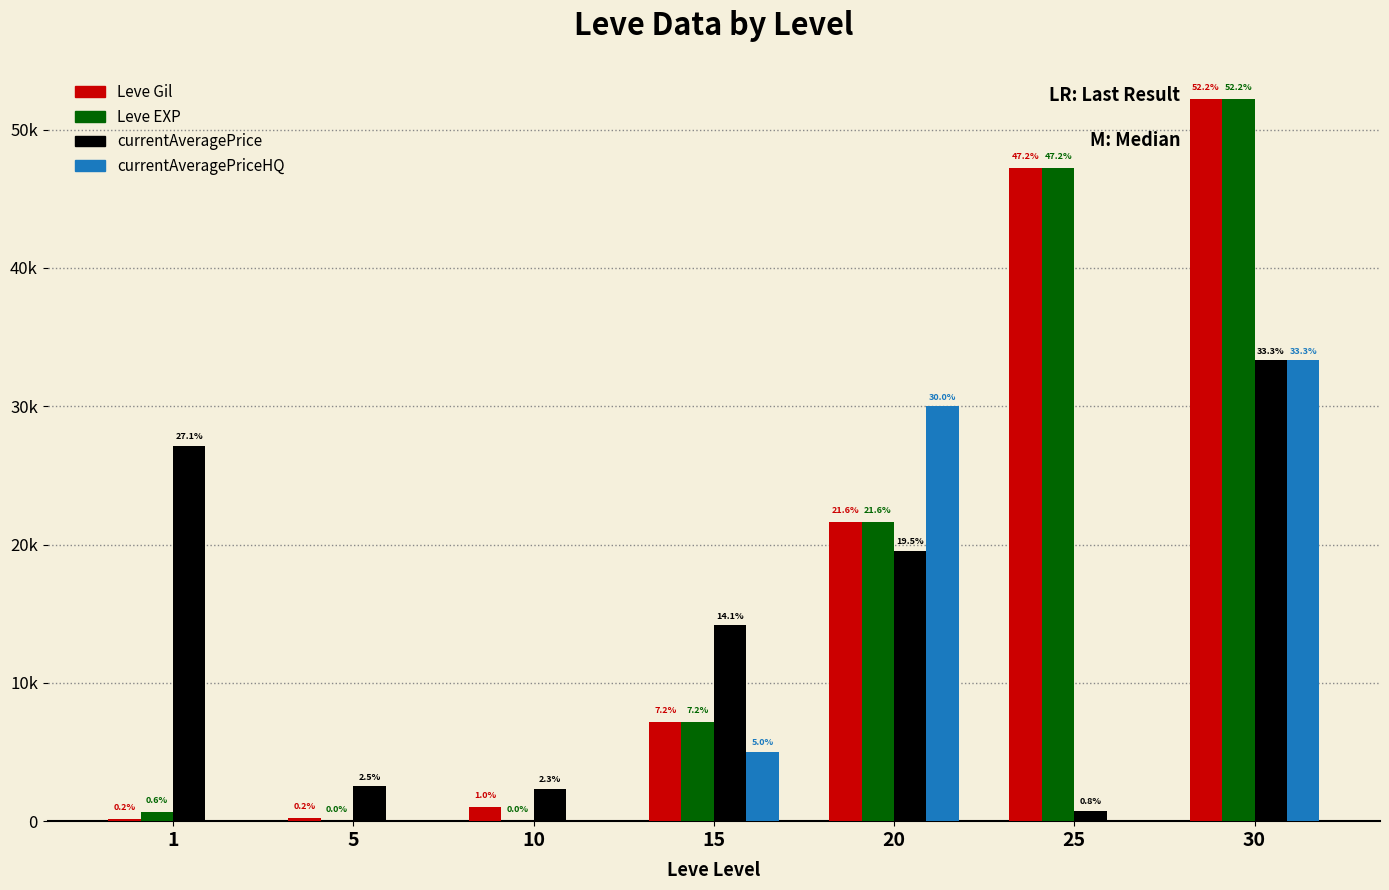

What are all the series names shown in the legend?

Leve Gil, Leve EXP, currentAveragePrice, currentAveragePriceHQ